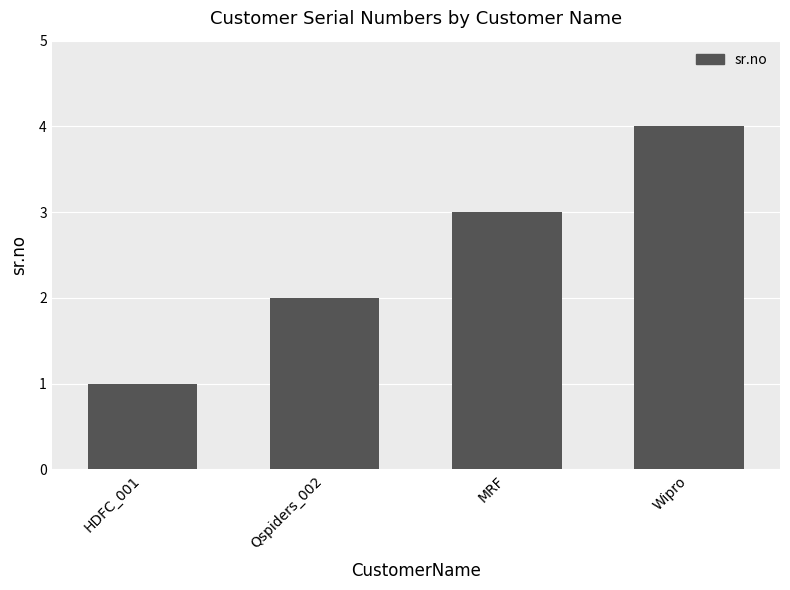

True or false: the data shows 6 at Wipro.

False